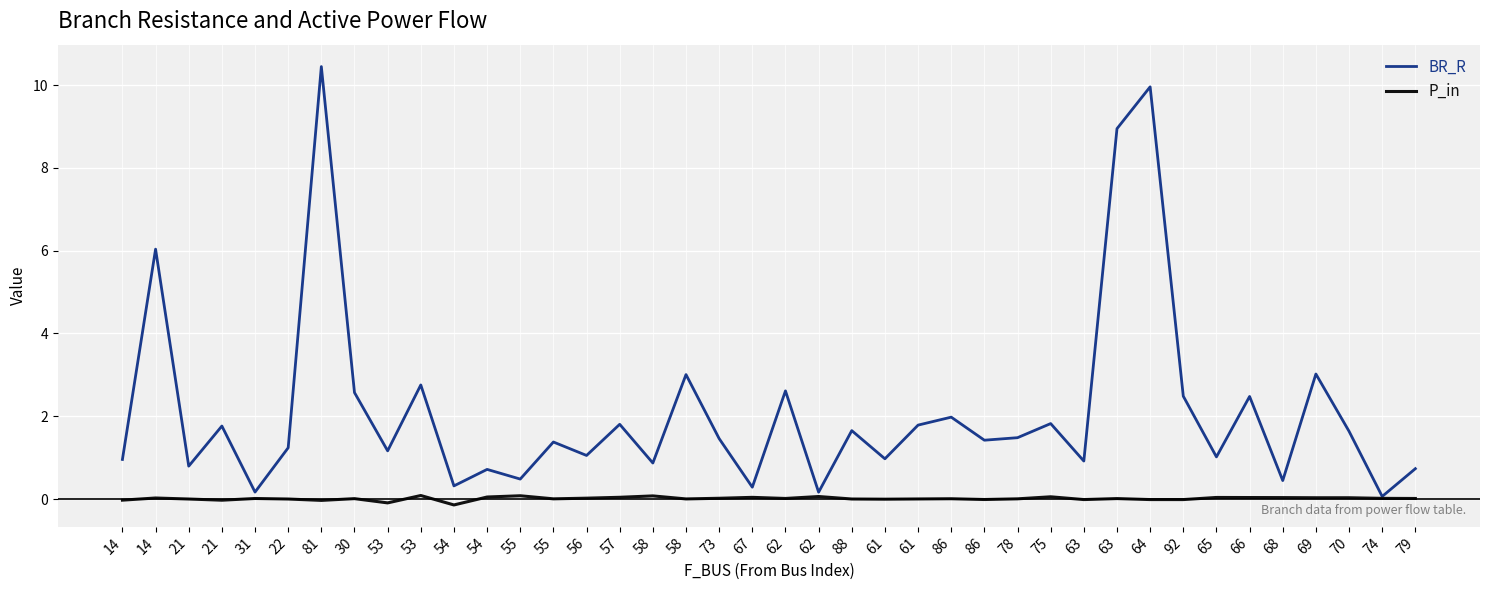

Reading left to right, list all the values displayed in this chart.

BR_R: 1.0	6.0	0.8	1.8	0.2	1.2	10.4	2.6	1.2	2.8	0.3	0.7	0.5	1.4	1.1	1.8	0.9	3.0	1.5	0.3	2.6	0.2	1.7	1.0	1.8	2.0	1.4	1.5	1.8	0.9	8.9	10.0	2.5	1.0	2.5	0.4	3.0	1.6	0.1	0.7
P_in: -0.0	0.0	0.0	-0.0	0.0	0.0	-0.0	0.0	-0.1	0.1	-0.1	0.0	0.1	0.0	0.0	0.0	0.1	0.0	0.0	0.0	0.0	0.1	0.0	-0.0	0.0	0.0	-0.0	0.0	0.1	-0.0	0.0	-0.0	-0.0	0.0	0.0	0.0	0.0	0.0	0.0	0.0